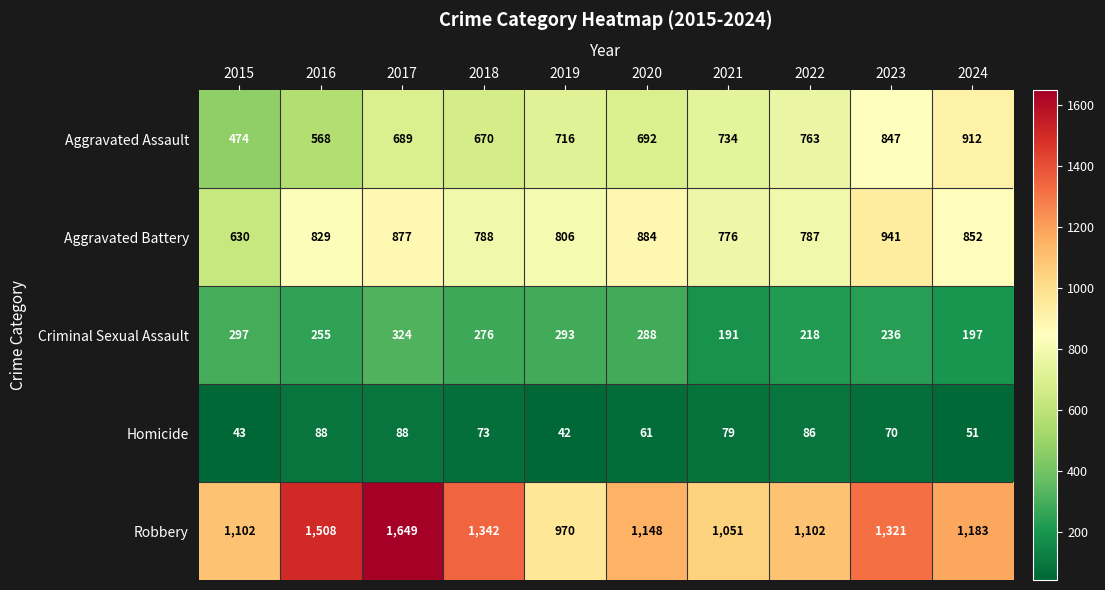

What is the approximate value of Homicide at 2022, to the nearest 5?

85